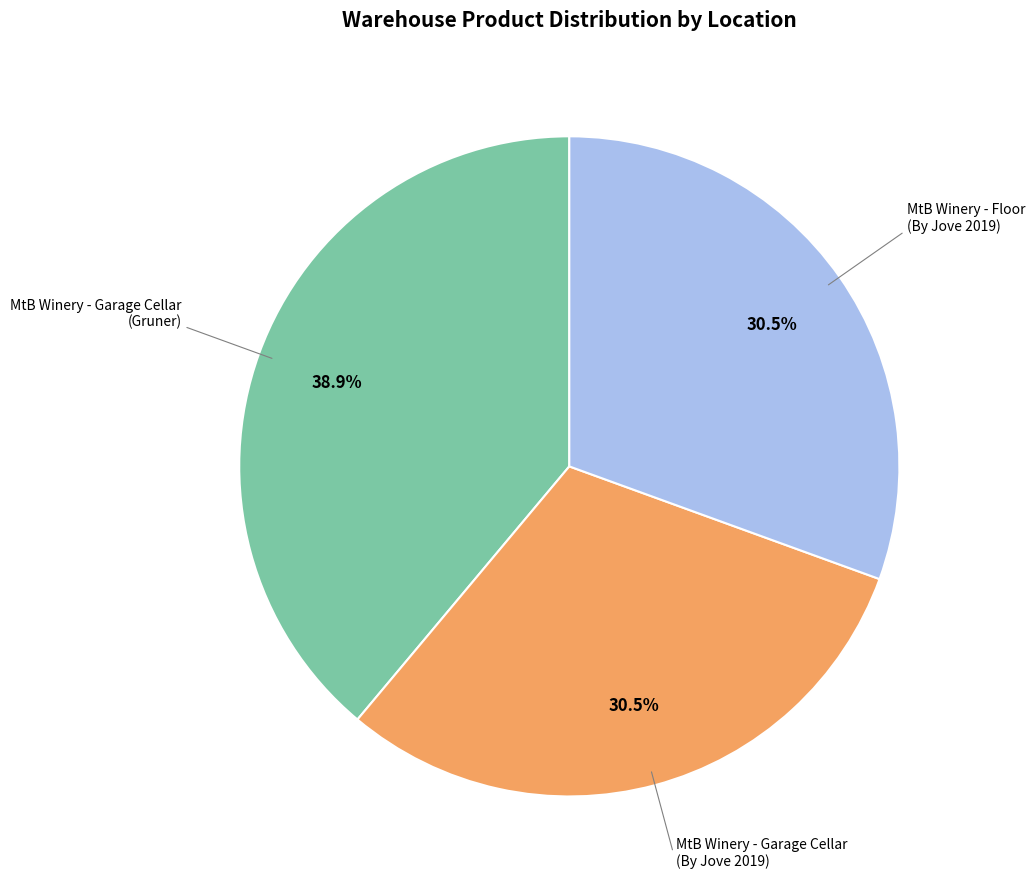

To the nearest percent, what is the average slice percentage?

33%